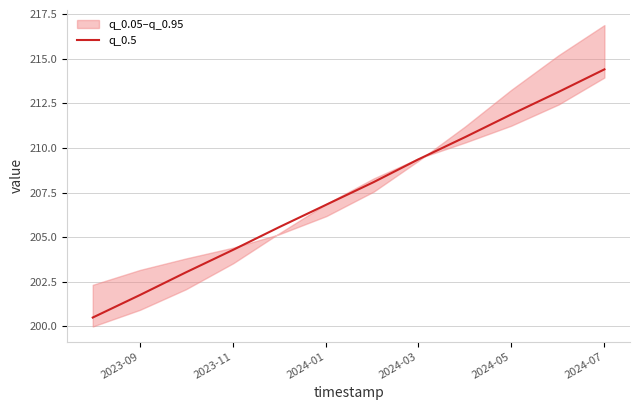

Is it true that q_0.5 equals 130.7 at 2024-07?

False